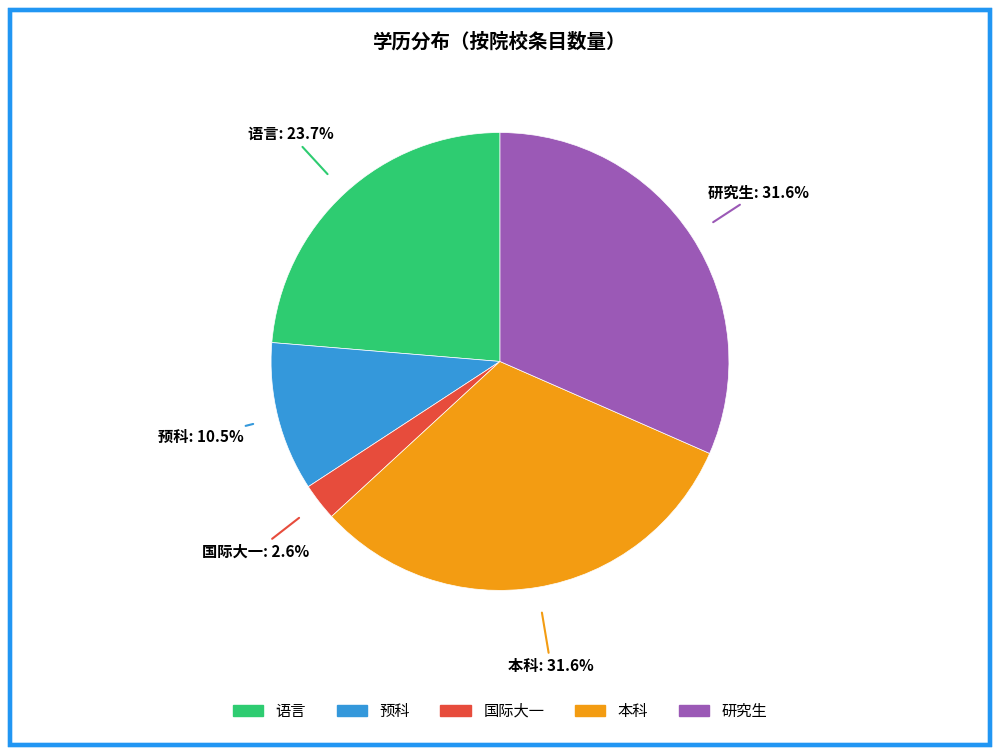

What percentage is the 研究生 slice, to the nearest percent?

32%